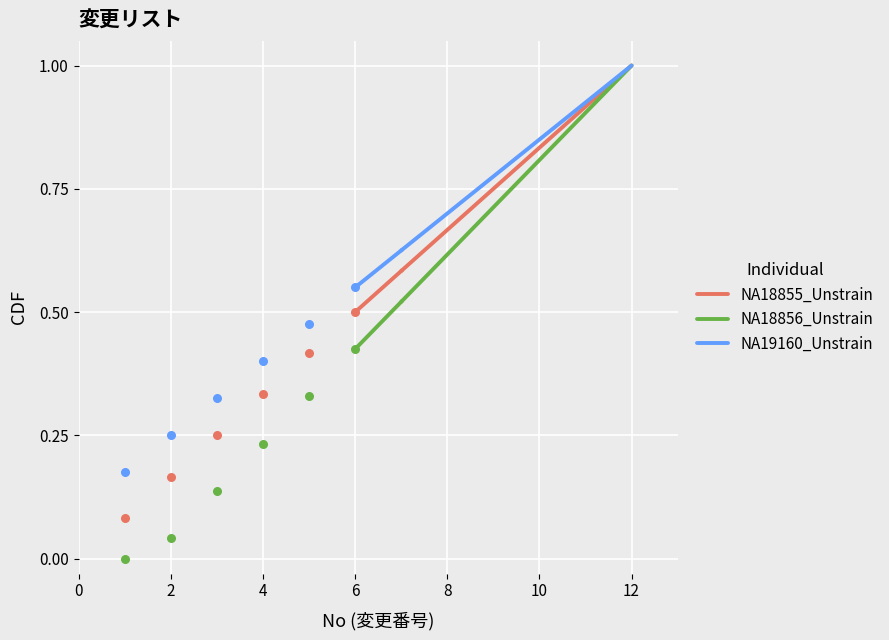

Which series contains the highest Y value?

NA18855_Unstrain